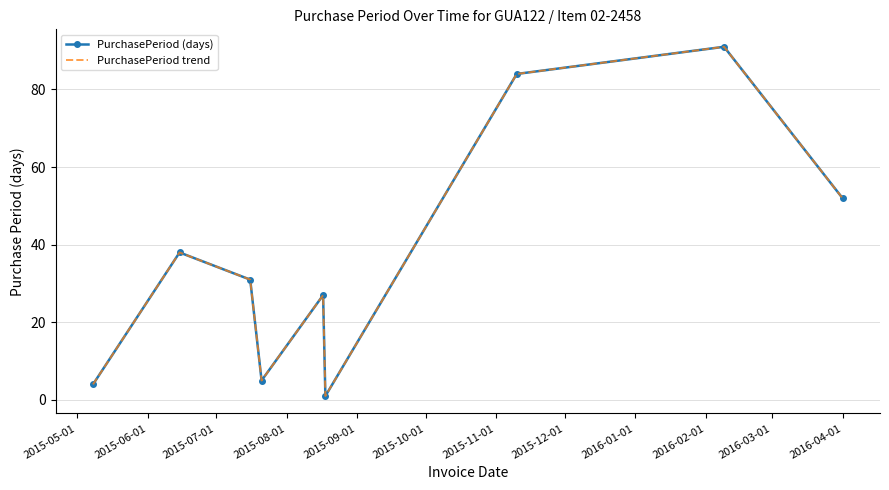

What is the difference between the second highest and second lowest values in the PurchasePeriod trend series?

80